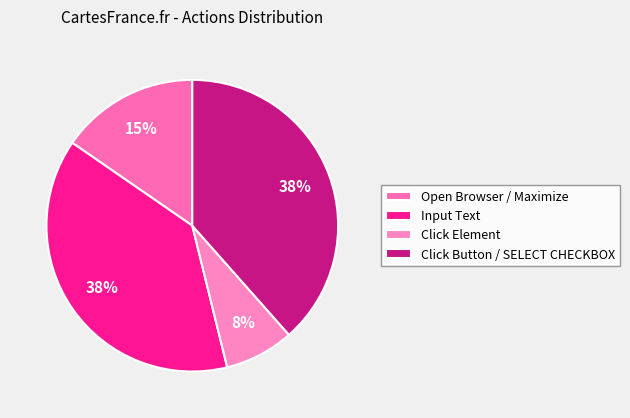

To the nearest percent, what is the combined percentage of Click Button / SELECT CHECKBOX and Input Text?

77%